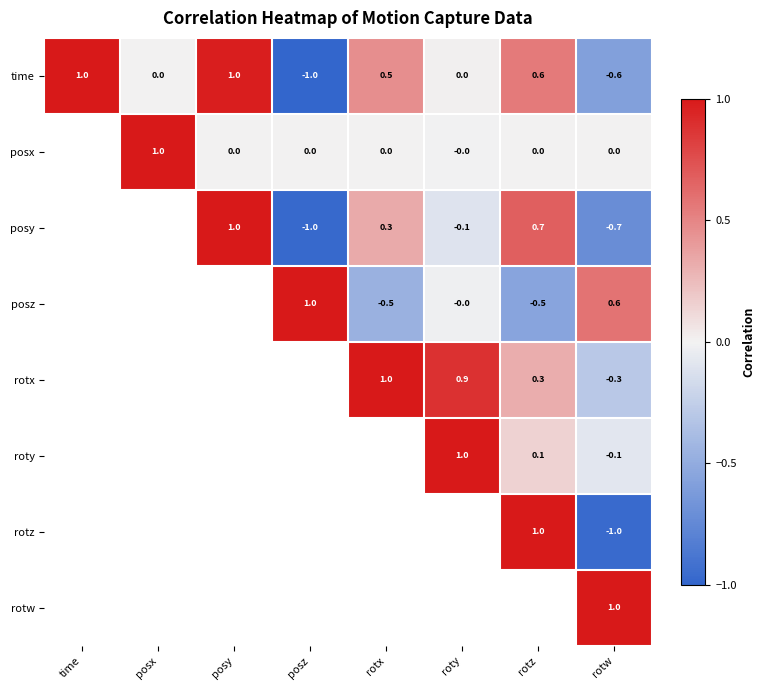

What is the approximate value of time at rotz?

0.6